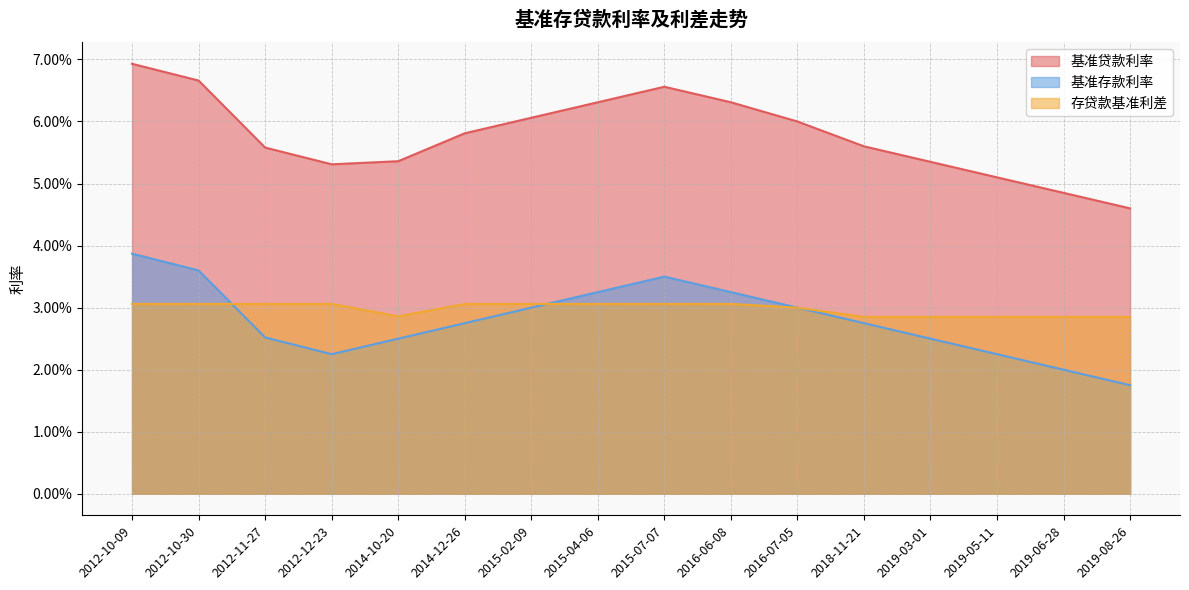

Which series changed the most between 2012-10-30 and 2018-11-21?

基准贷款利率